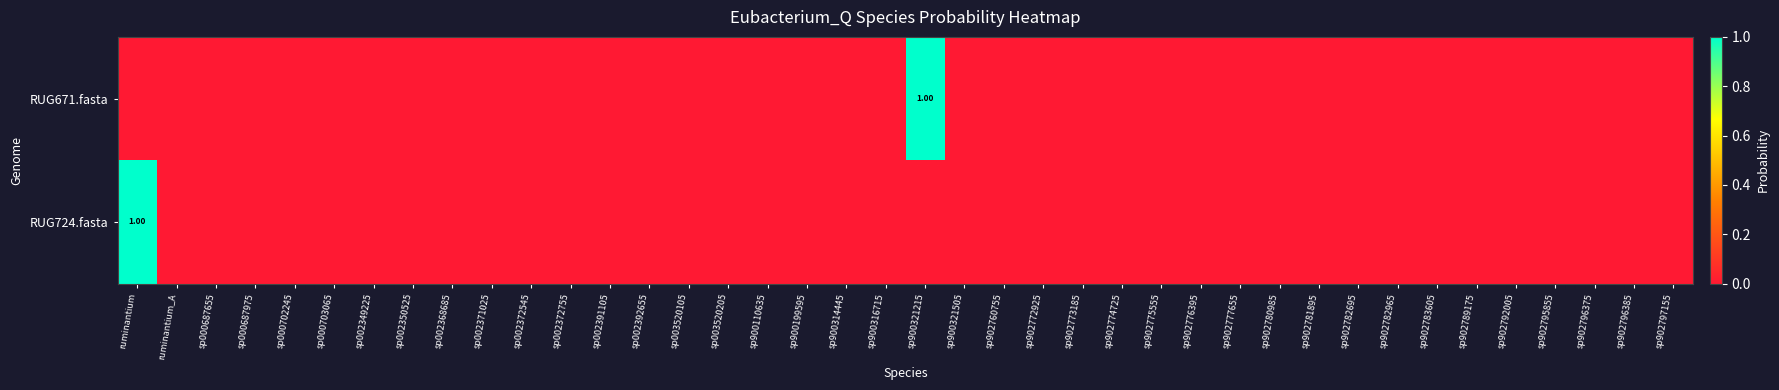

Is the value of RUG724.fasta at ruminantium greater than the value of RUG671.fasta at sp902776395?

Yes